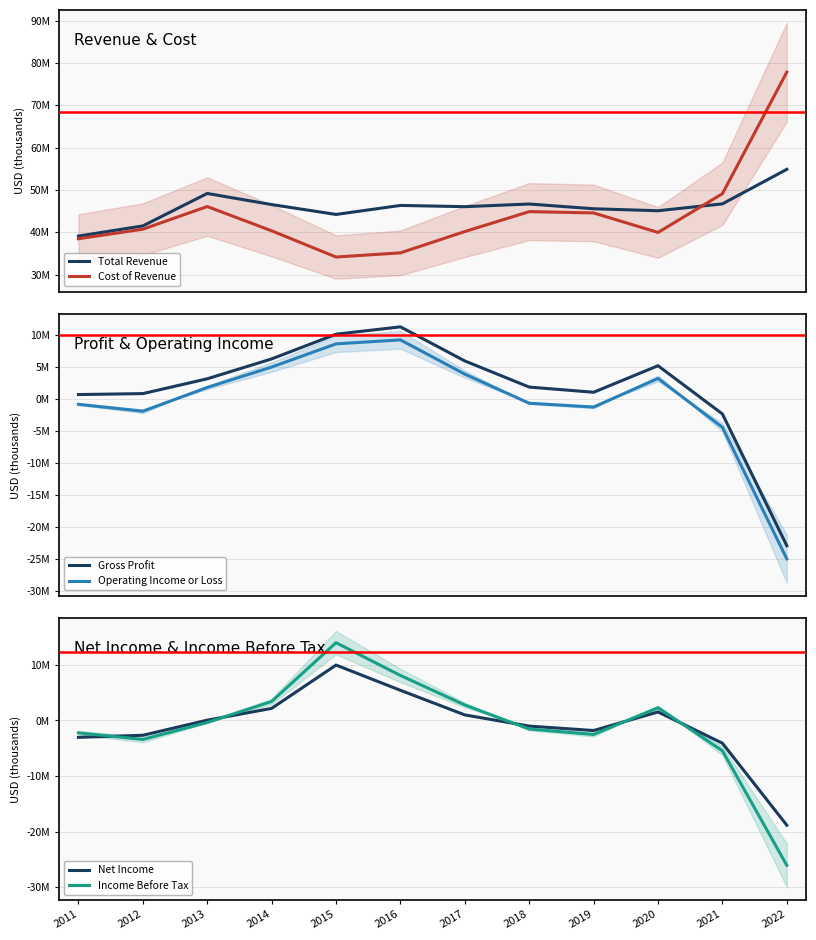

What is the difference between the Net Income values at 2019 and 2017?

2806000